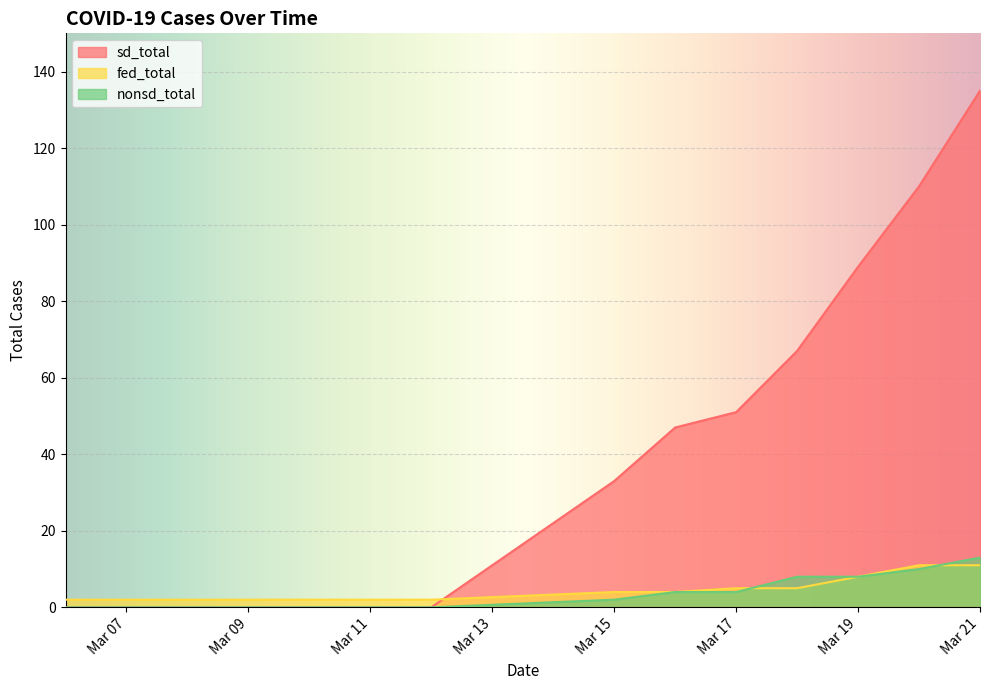

Is it true that nonsd_total equals 7 at 2020-03-16?

False